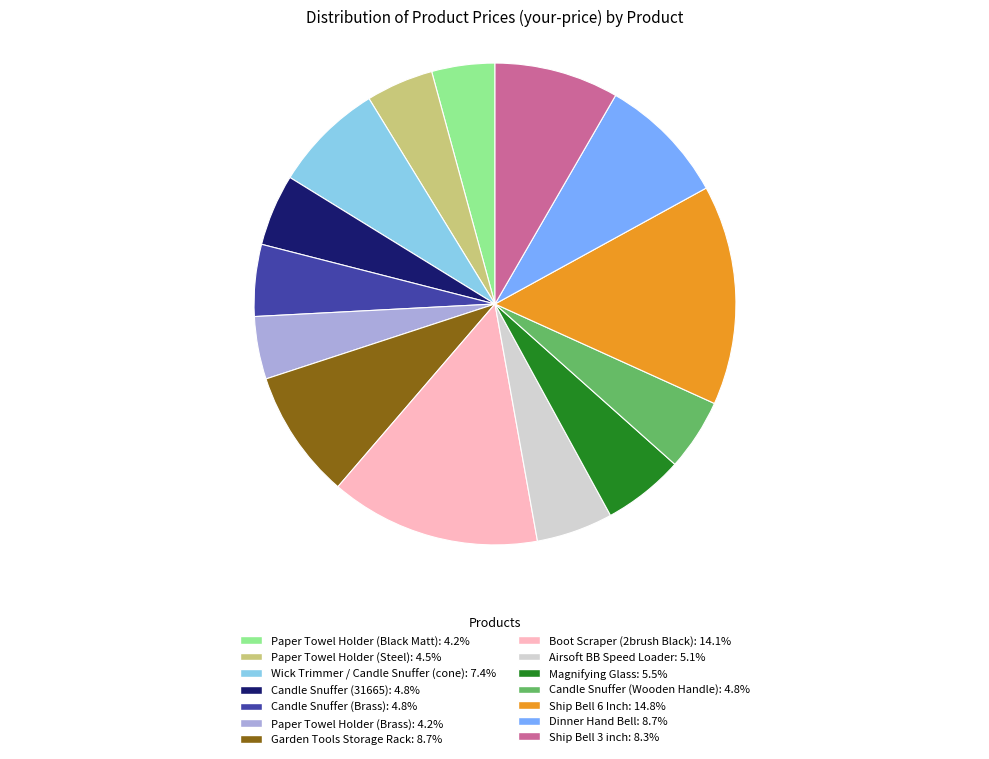

Approximately how many times larger is the value at Paper Towel Holder (Brass): 4.2% compared to Boot Scraper (2brush Black): 14.1%?

0.3